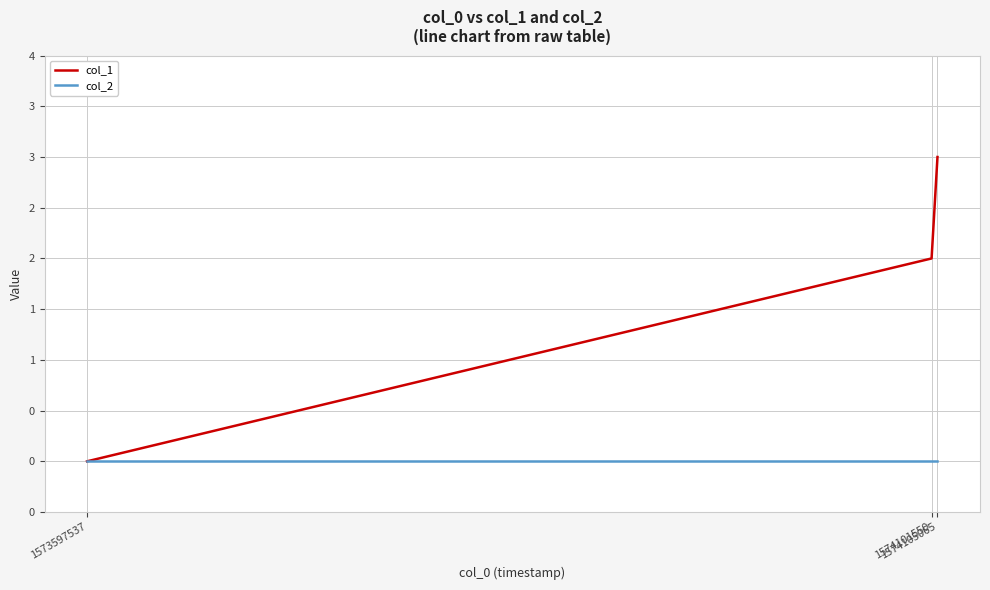

What is the greatest value displayed?

3